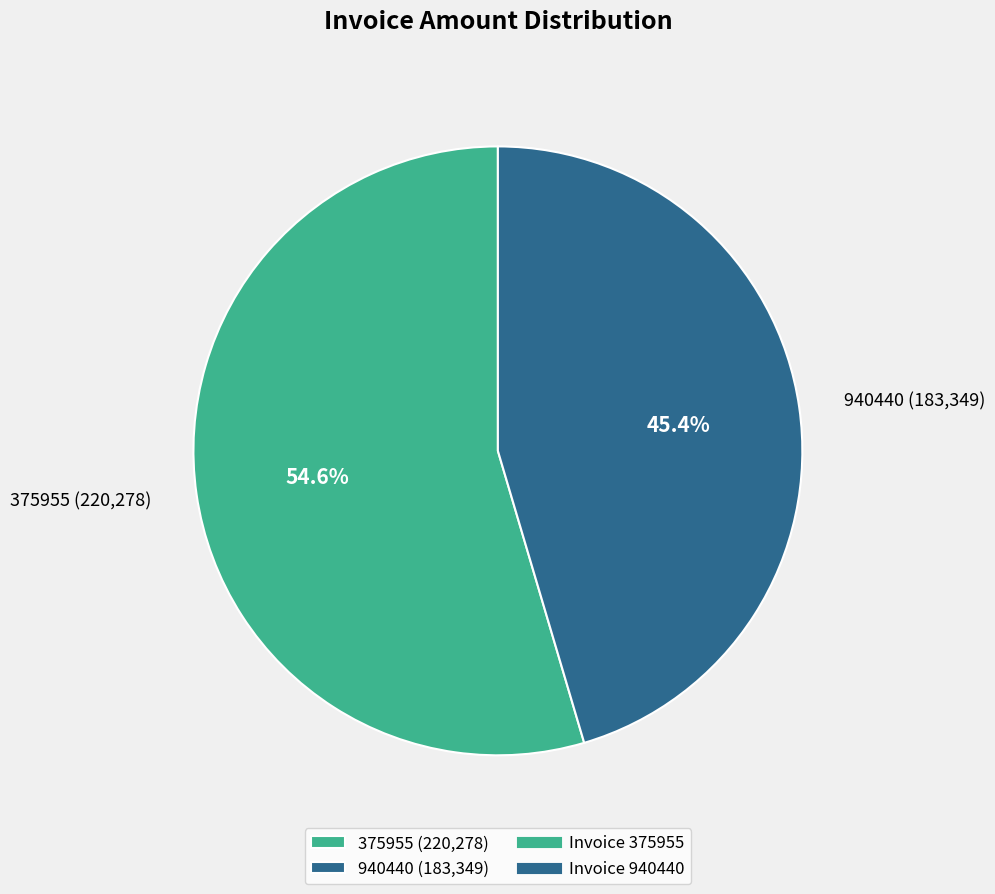

What percentage is the 940440 slice, to the nearest percent?

45%